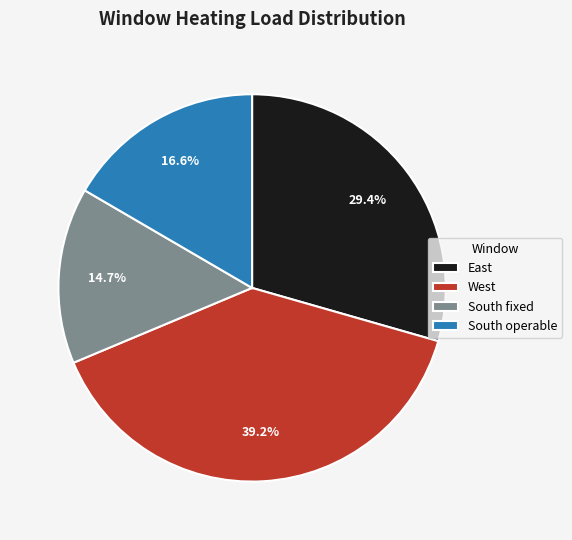

How many segments does this pie chart have?

4